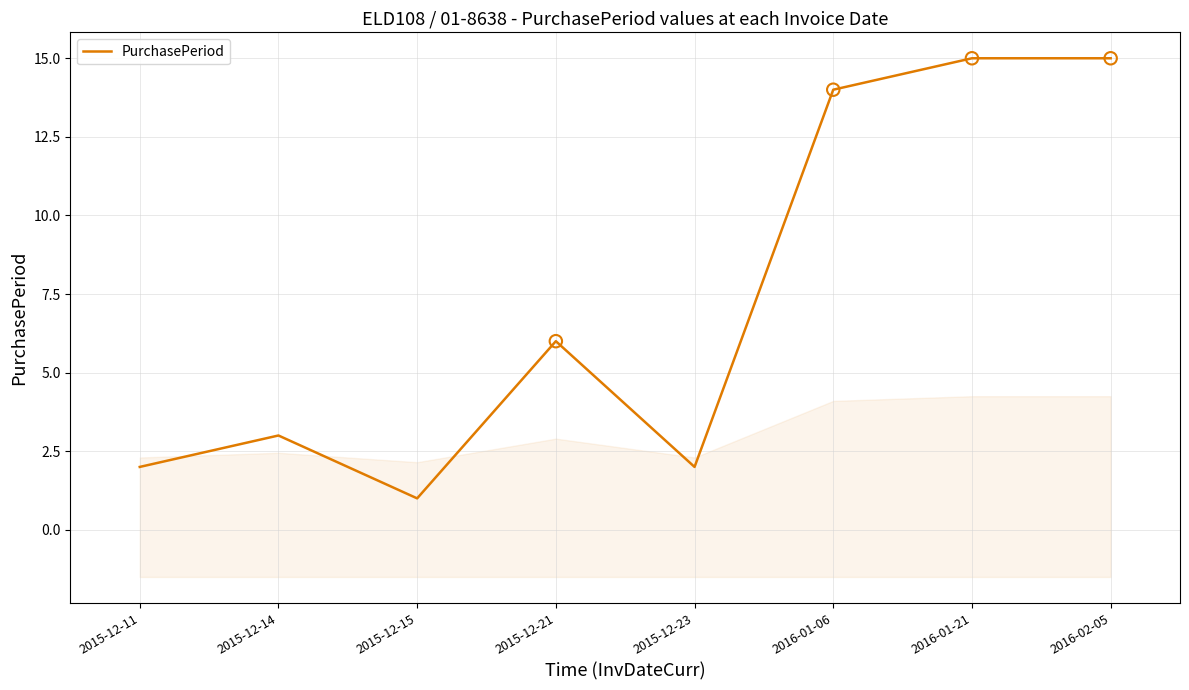

What is the change in value from 2015-12-15 to 2015-12-23?

+1